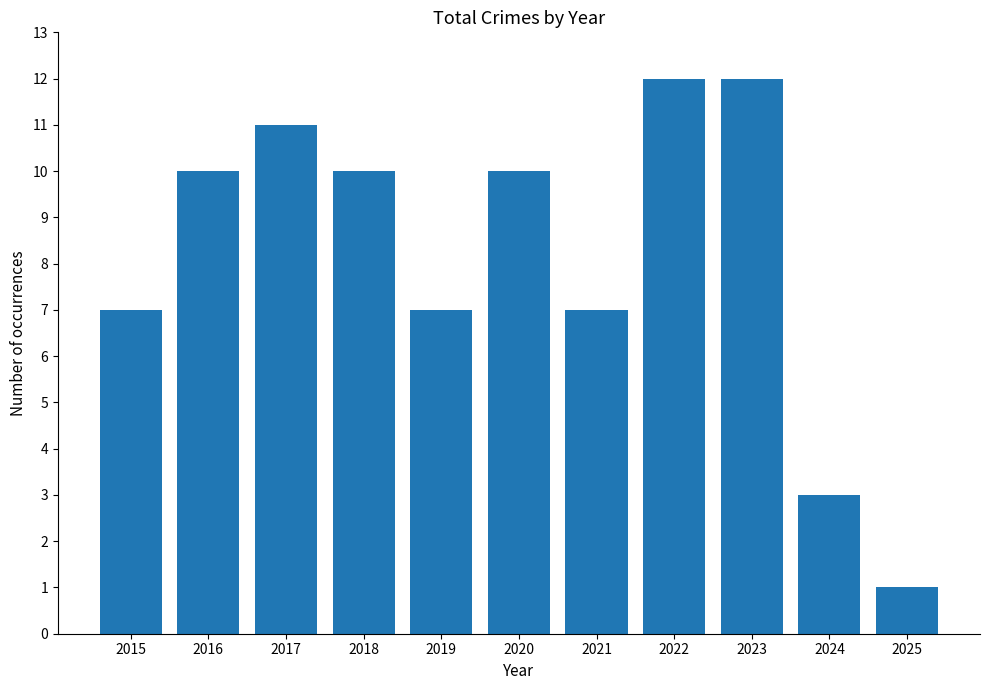

What is the change in value from 2016 to 2021?

-3